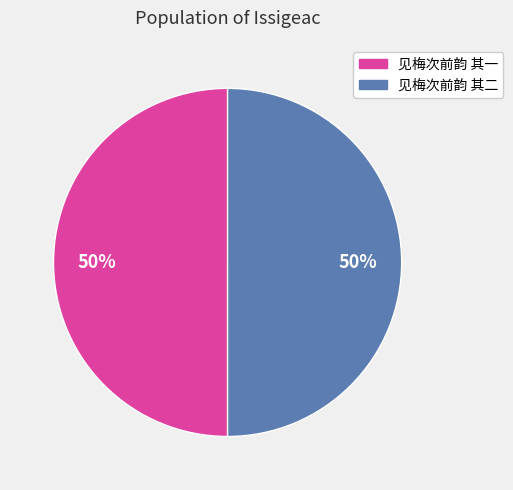

Count the number of slices in the pie.

2